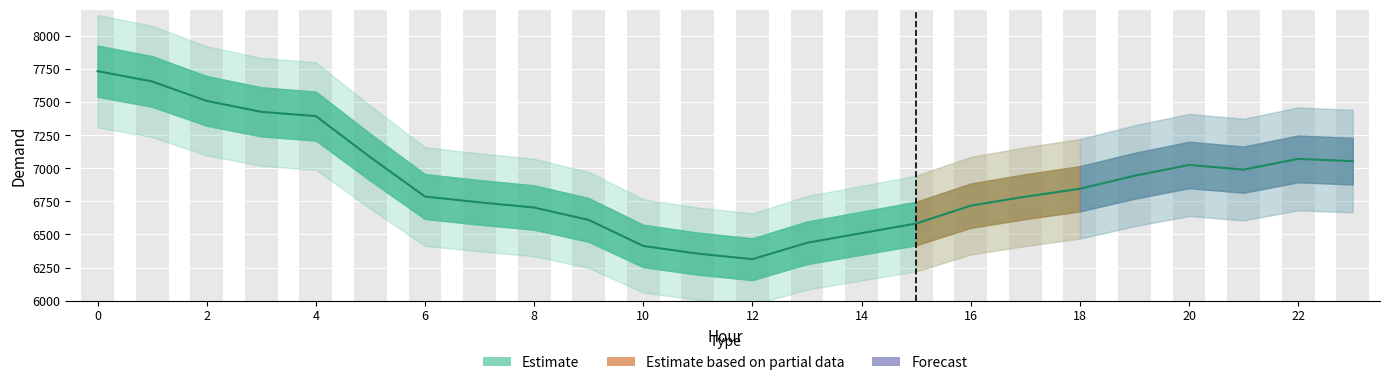

Count the number of values greater than 6846.

11